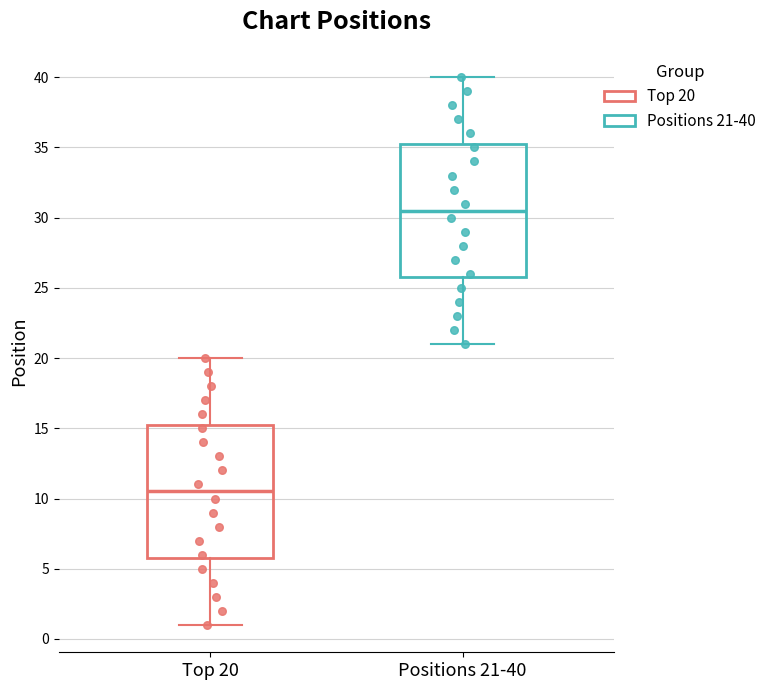

Which box has the lowest median line?

Top 20